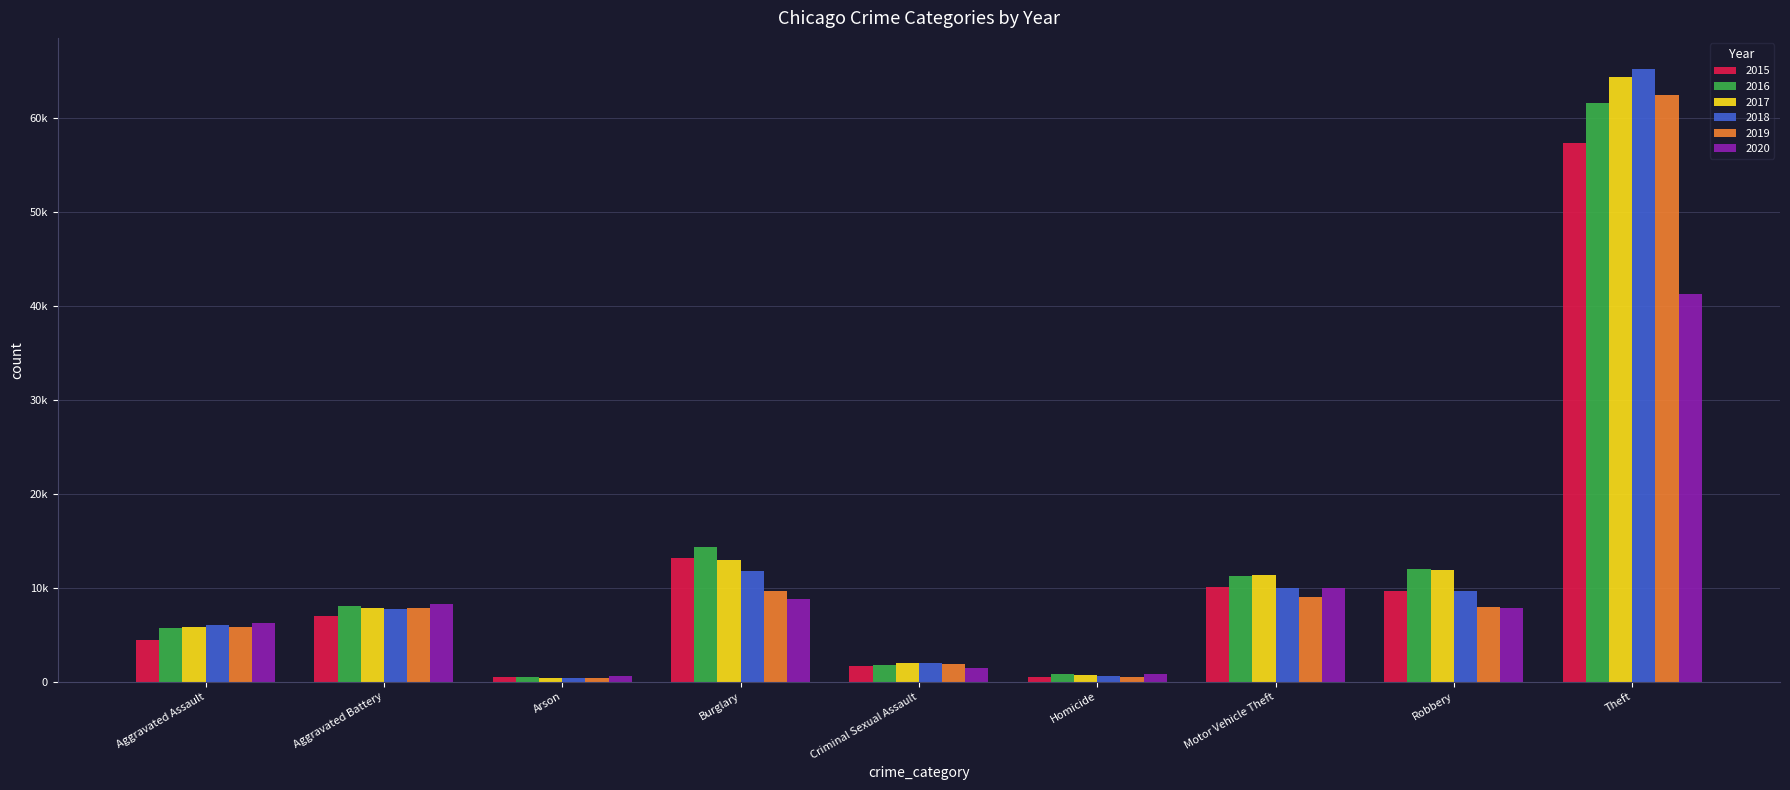

What position from the right is Burglary?

6